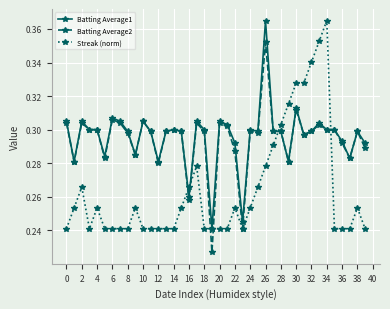

At how many categories does at least one series exceed 0?

40